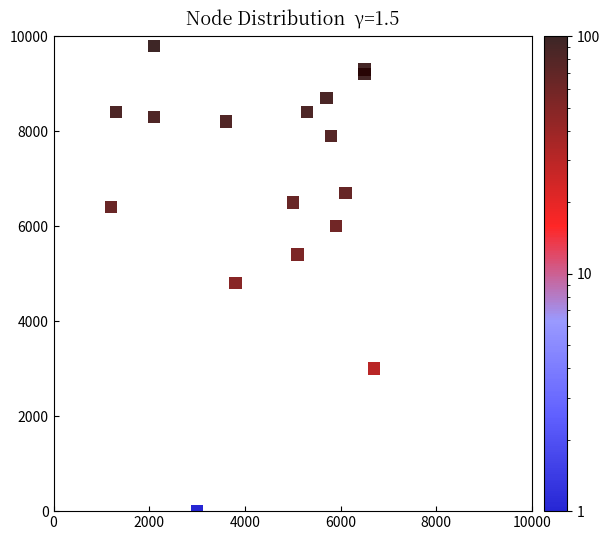

What is the range of X values (max minus min)?

5500